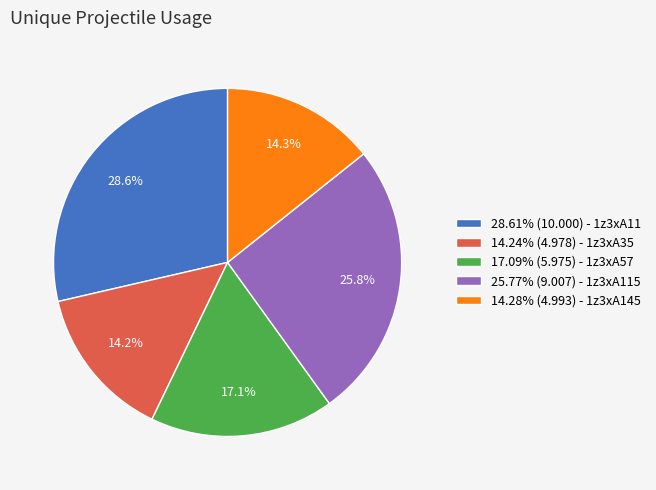

Does 25.77% (9.007) - 1z3xA115 represent more than half of the total?

No